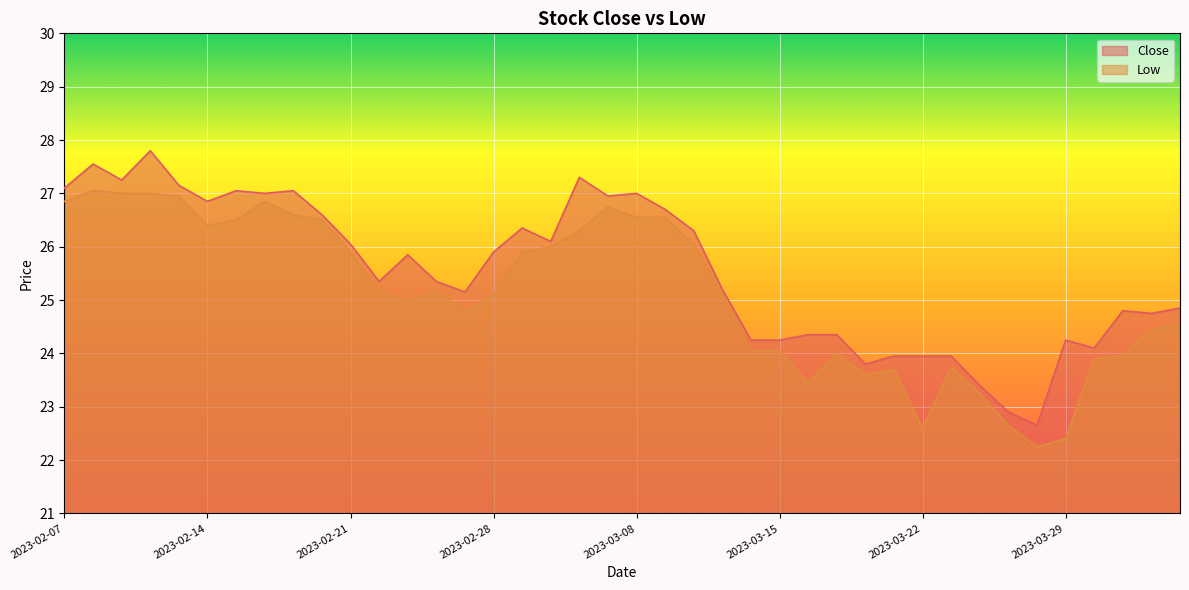

True or false: Close and Low cross at least once.

False